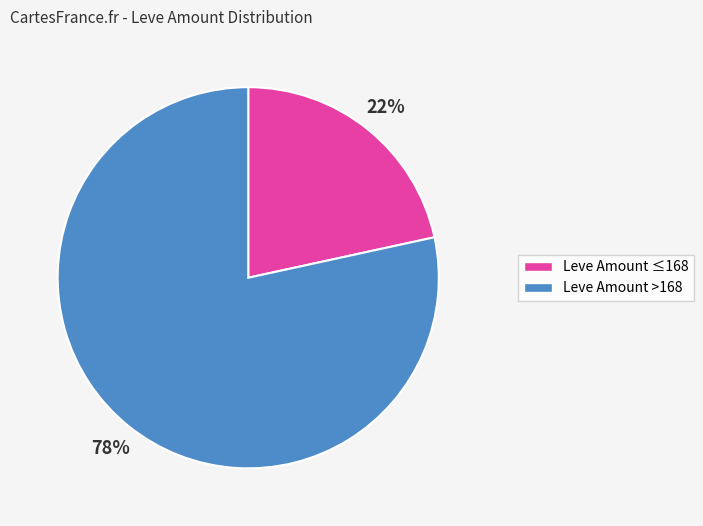

To the nearest percent, what is the average slice percentage?

50%